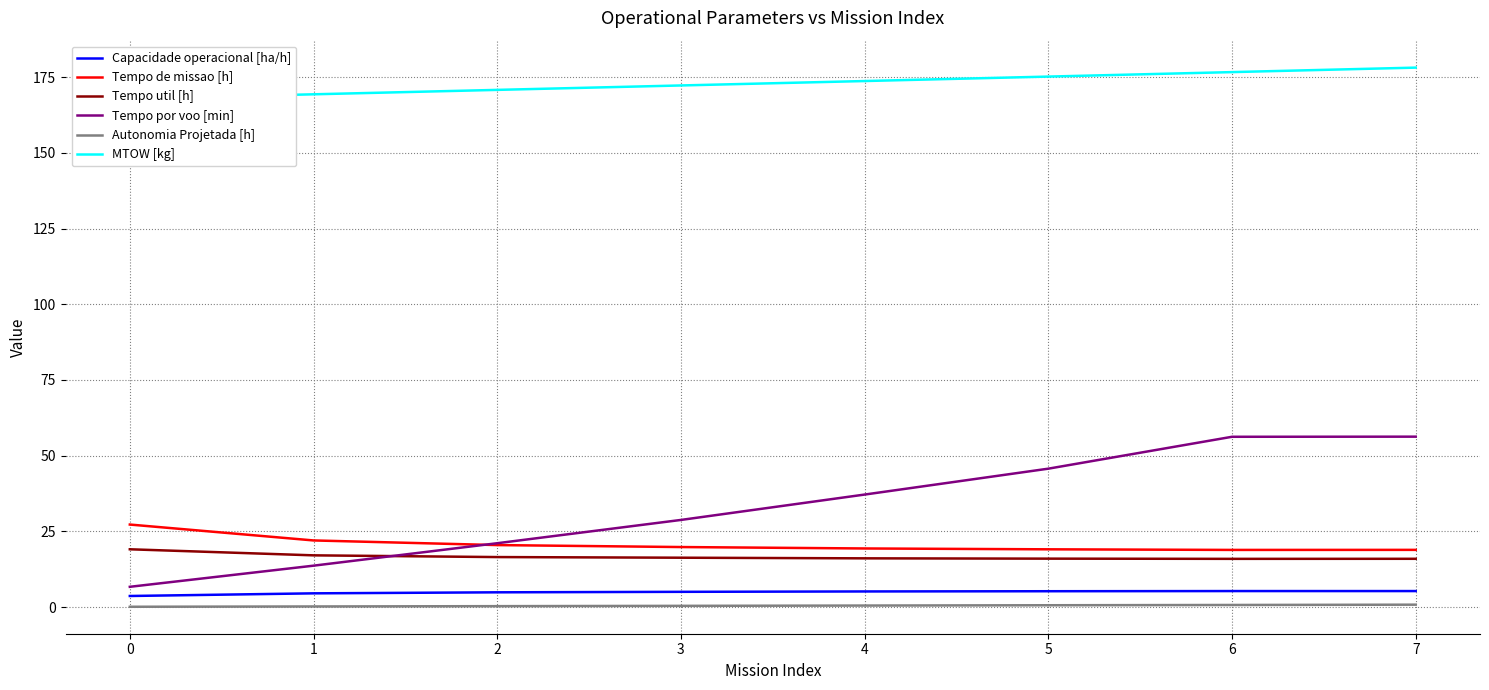

List the series in order of their peak value, lowest first.

Autonomia Projetada [h], Capacidade operacional [ha/h], Tempo util [h], Tempo de missao [h], Tempo por voo [min], MTOW [kg]